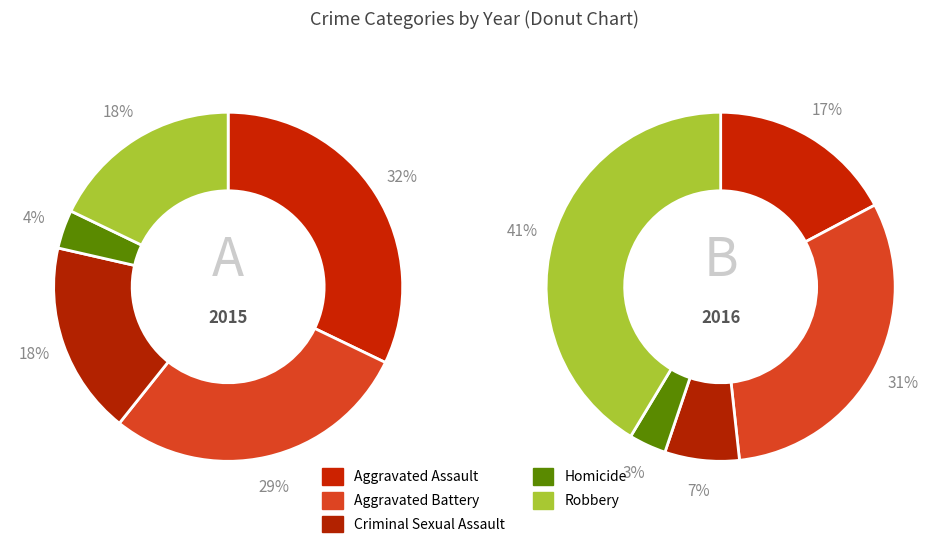

What percentage do Aggravated Battery and Homicide together represent?

32.1%